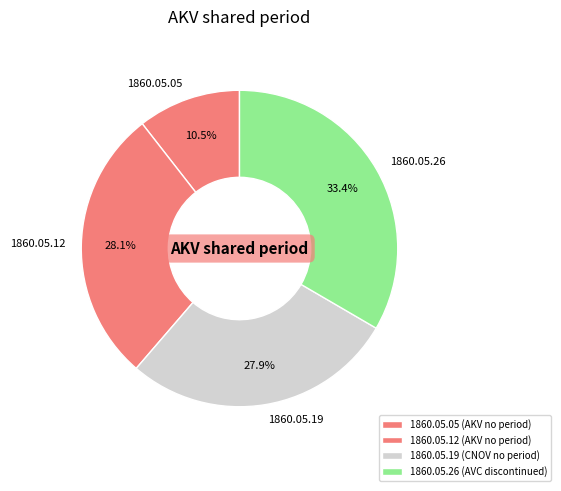

Count the number of slices in the pie.

4